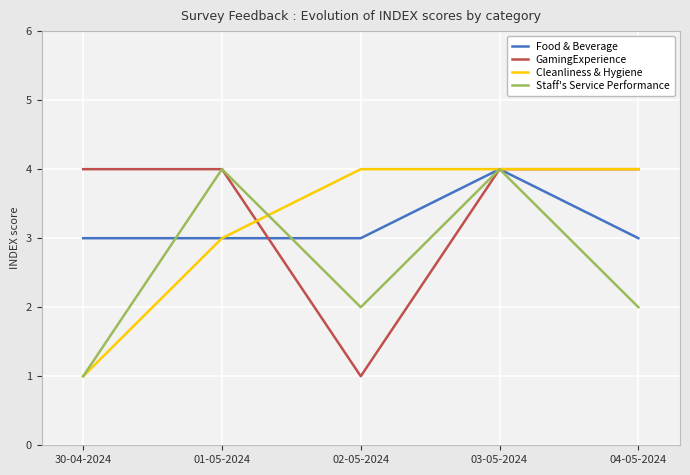

What are all the series names shown in the legend?

Food & Beverage, GamingExperience, Cleanliness & Hygiene, Staff's Service Performance